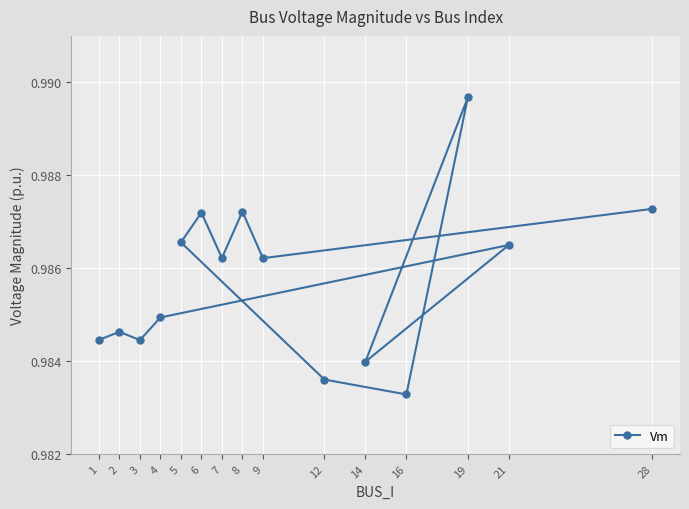

At which category does the chart reach its peak across all series?

19